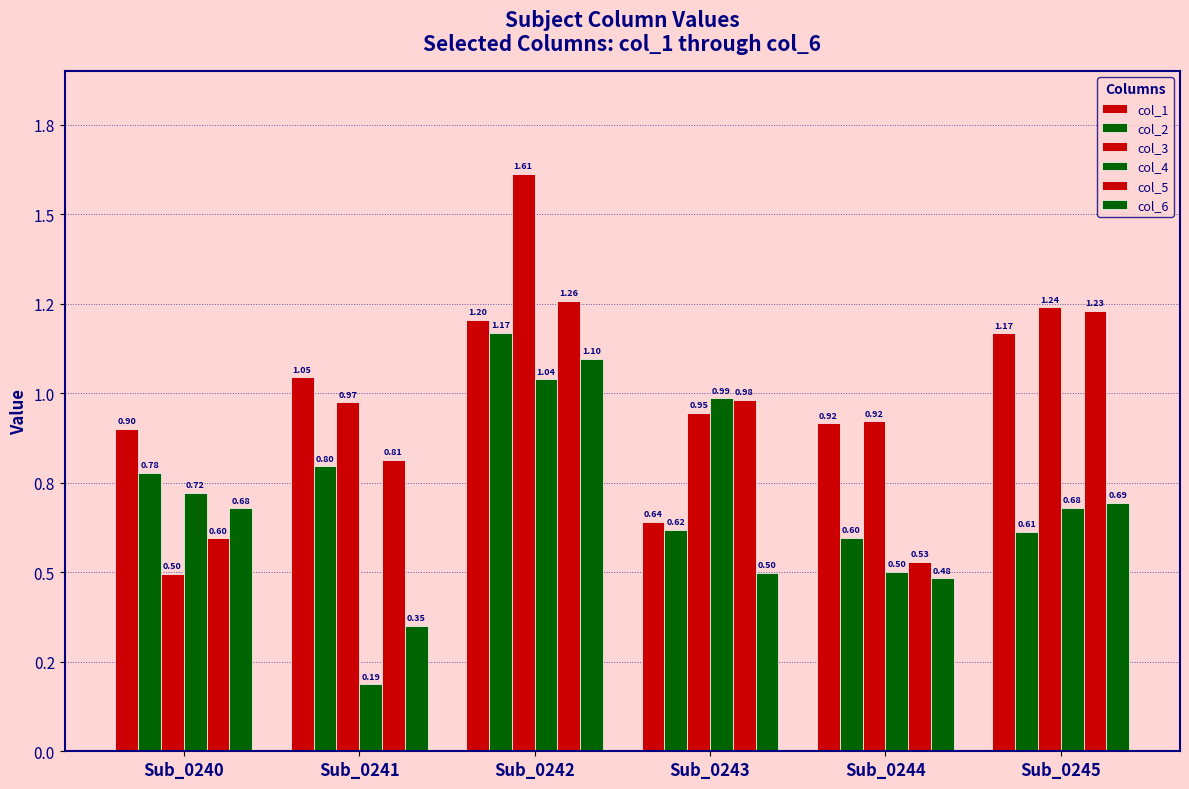

Which has a higher value, Sub_0242 or Sub_0243?

Sub_0242